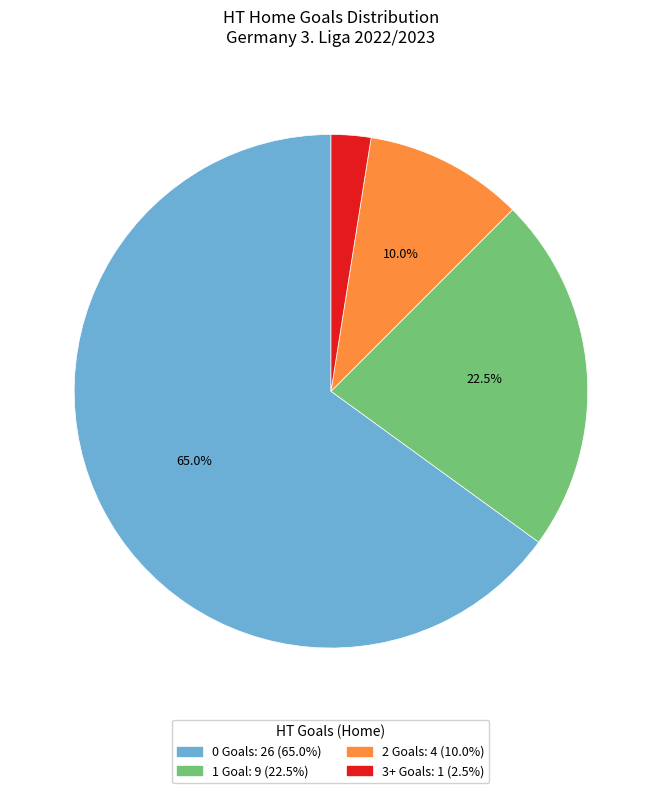

Does 1 account for over 50% of the chart?

No